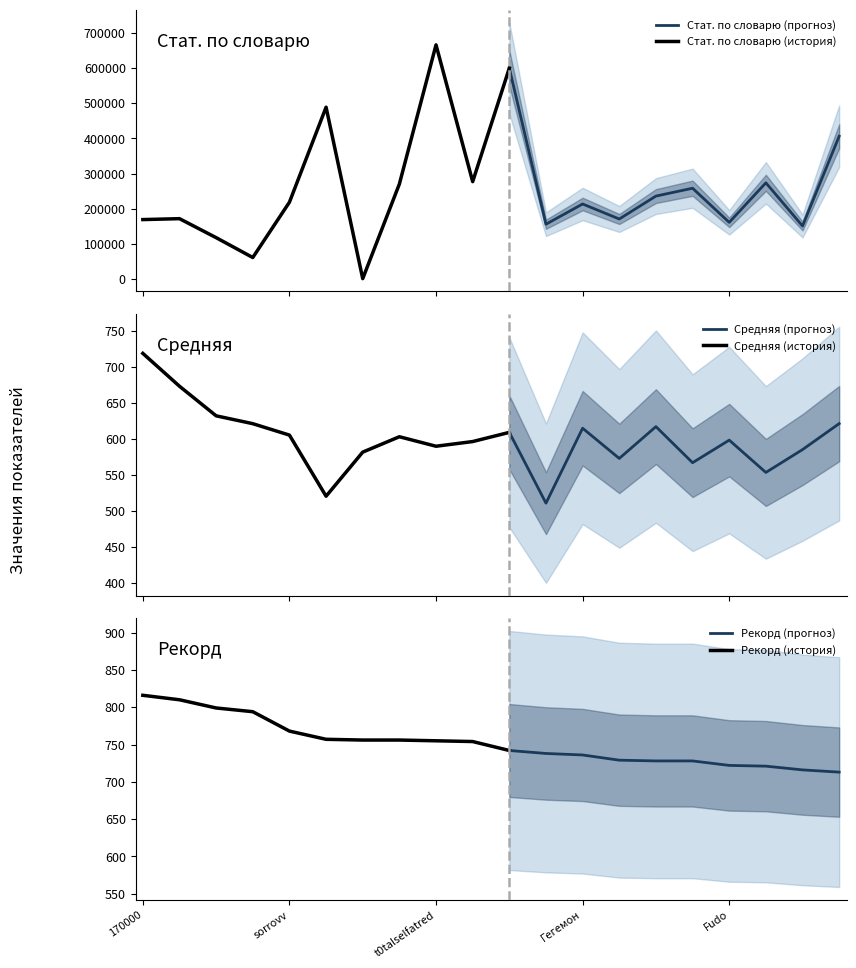

True or false: Средняя and Рекорд intersect in this chart.

False